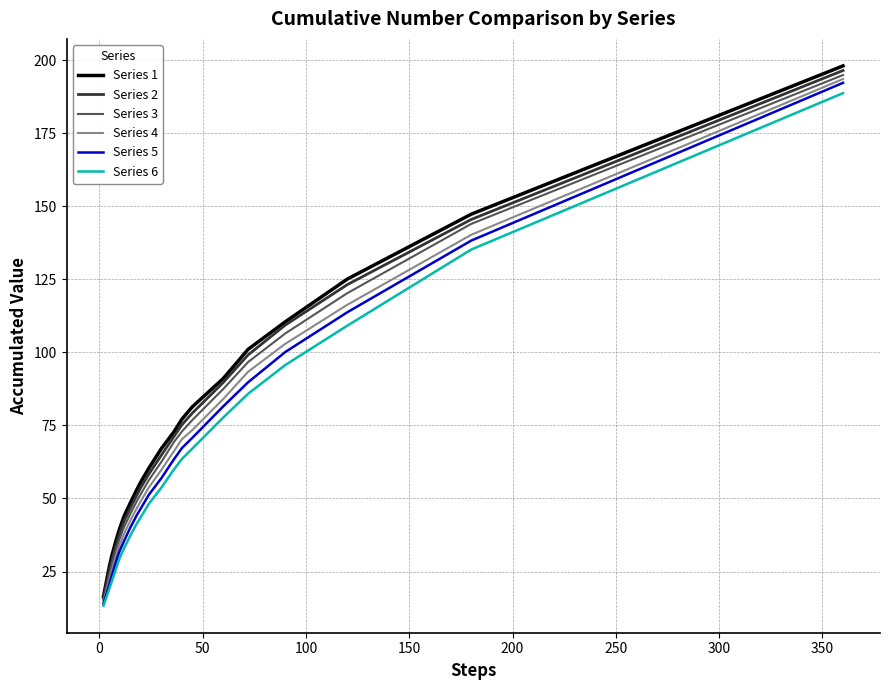

What is the minimum value shown in the chart?

13.3